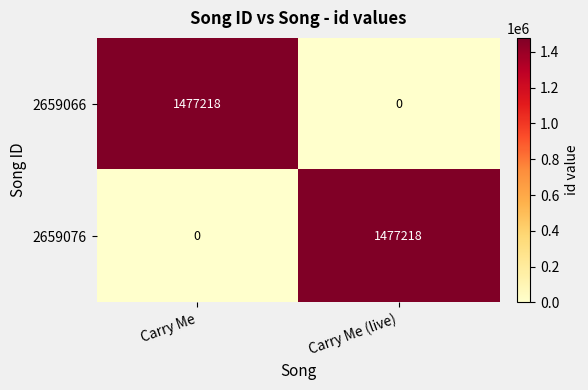

Is it true that 2659076 equals 726725 at Carry Me (live)?

False